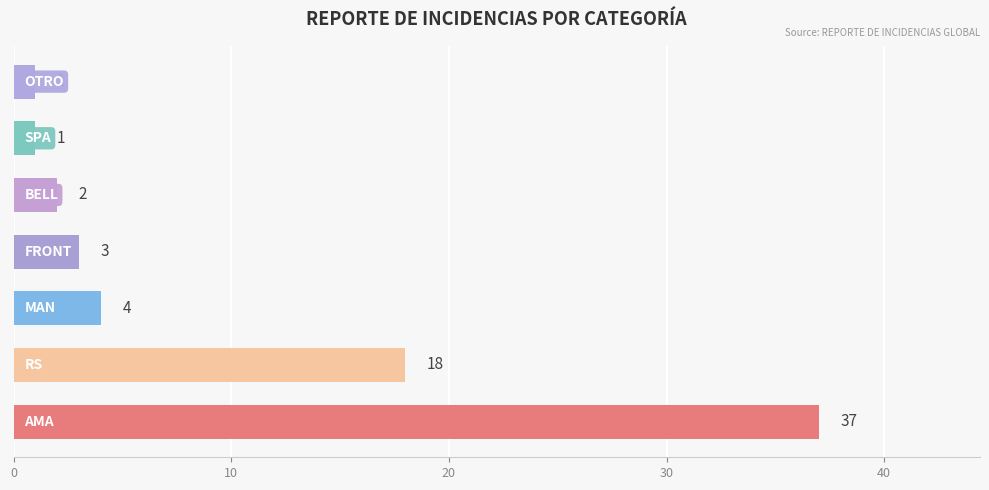

What is the maximum value shown in the chart?

37